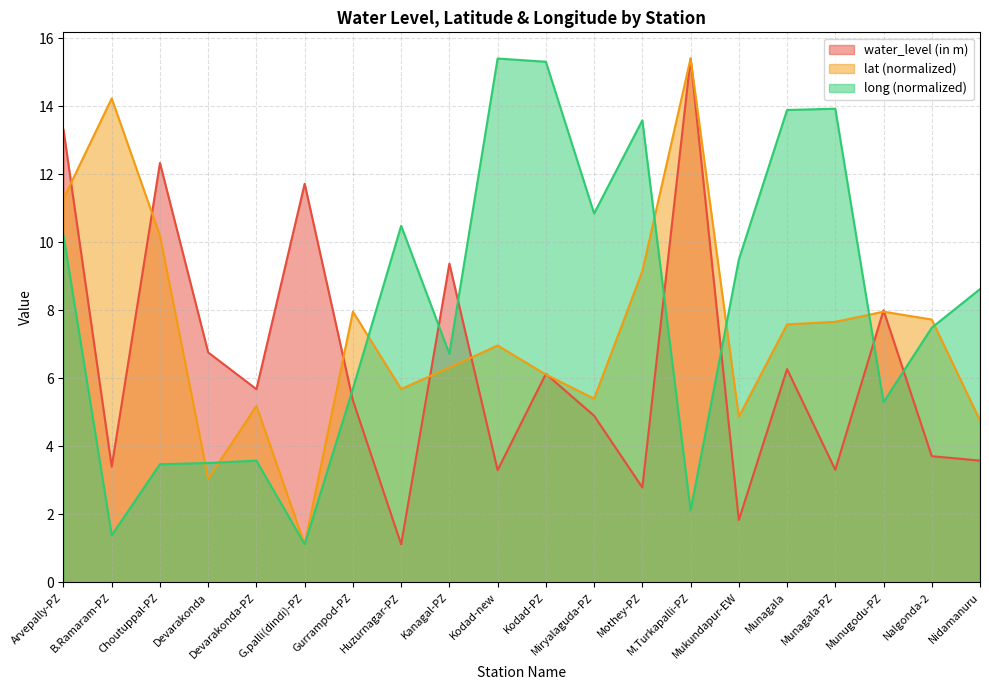

What value does the lat series have at Nidamanuru?

4.8